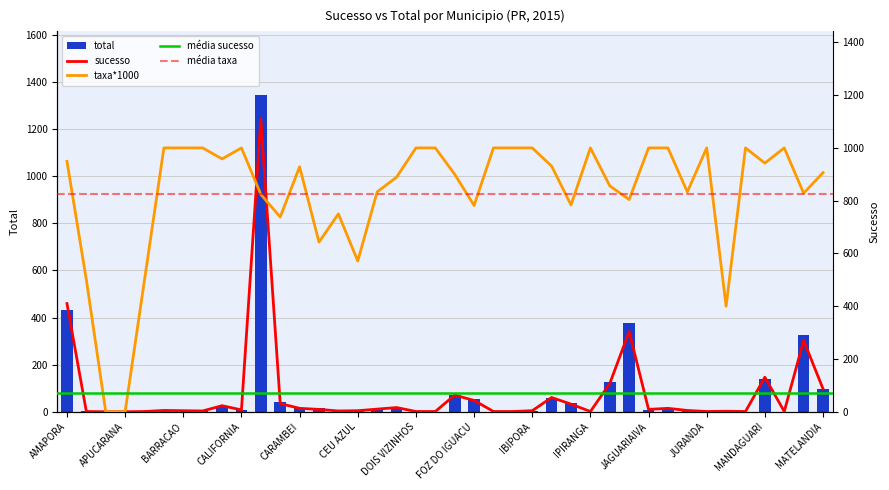

What is the lowest value of the total series?

1